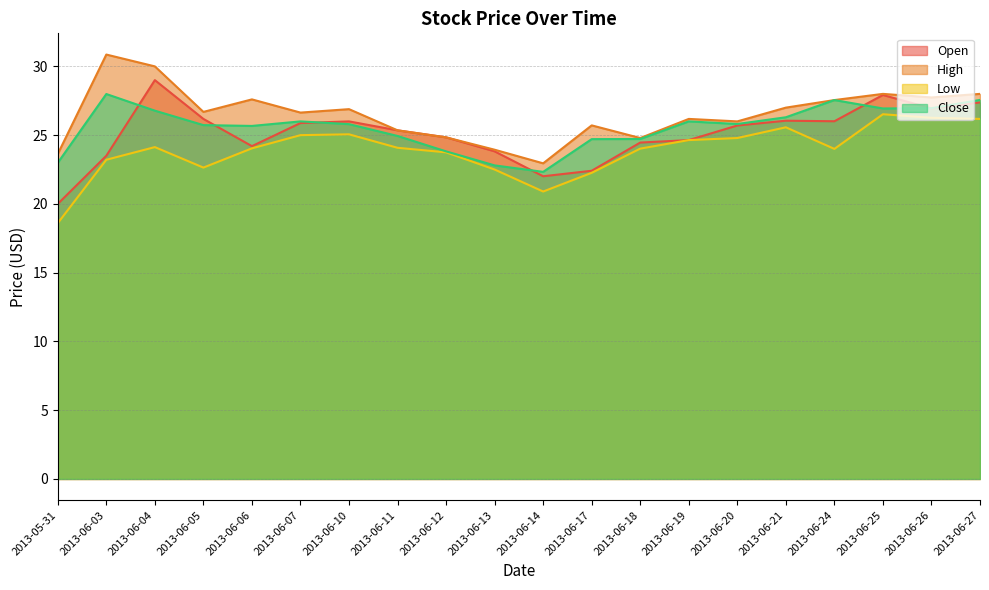

The value of Close at 2013-06-13 is 22.8. True or false?

True